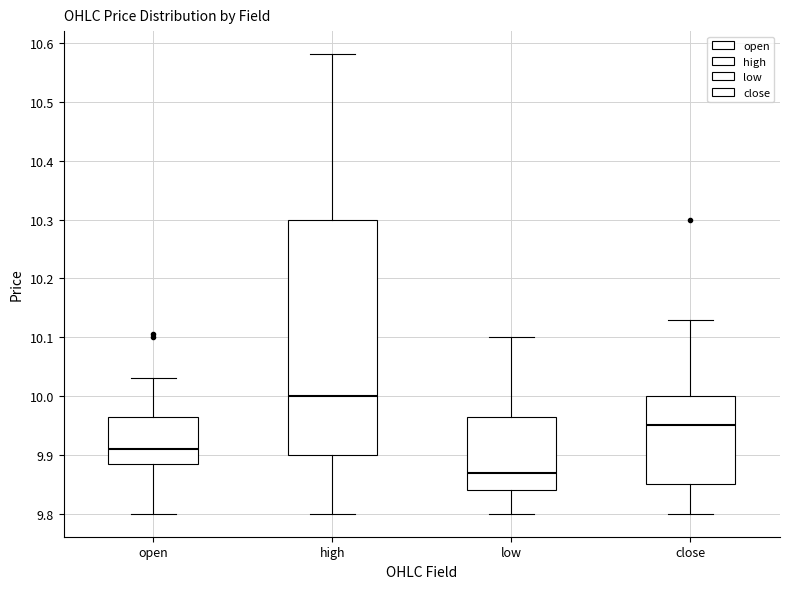

Reading left to right, read every box against the y-axis: the position of its median line, the range the box covers, and the ends of its whiskers. The values are not printed on the chart, so give them approximately, as read against the axis.

open: median 9.91, box 9.89 to 9.97, whiskers 9.80 to 10.03
high: median 10.00, box 9.90 to 10.30, whiskers 9.80 to 10.58
low: median 9.87, box 9.84 to 9.97, whiskers 9.80 to 10.10
close: median 9.95, box 9.85 to 10.00, whiskers 9.80 to 10.13